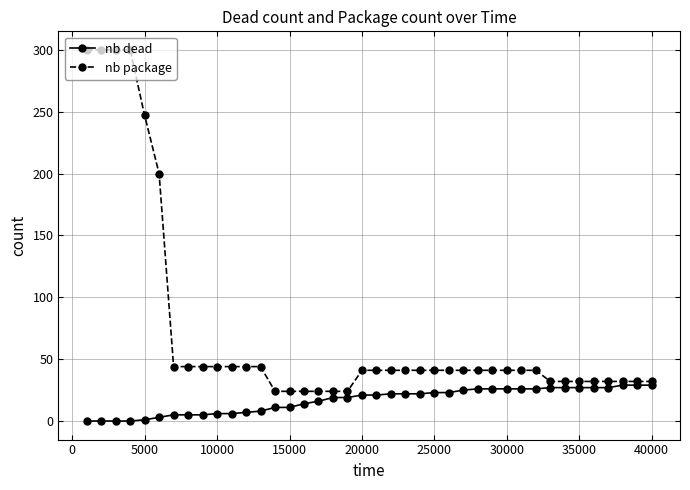

What is the minimum value for nb package?

24